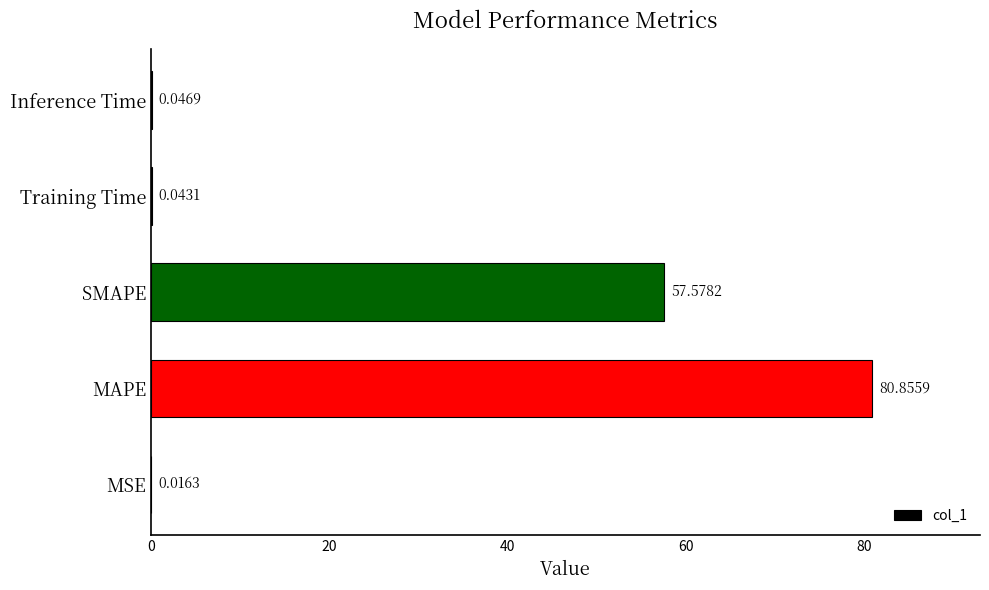

What is the sum of all values?

138.5